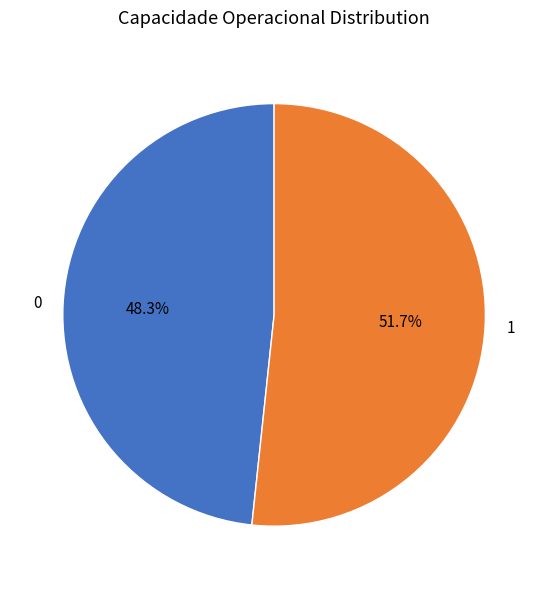

What is the majority slice?

1